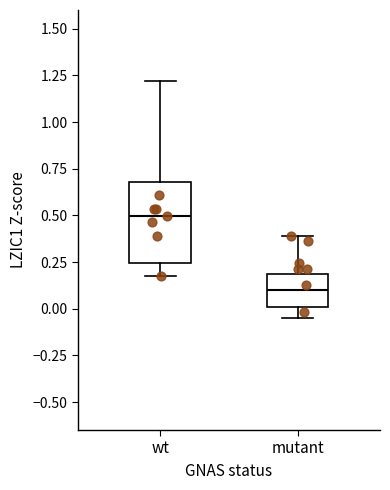

Which box is the tallest, from its lower edge to its upper edge?

wt